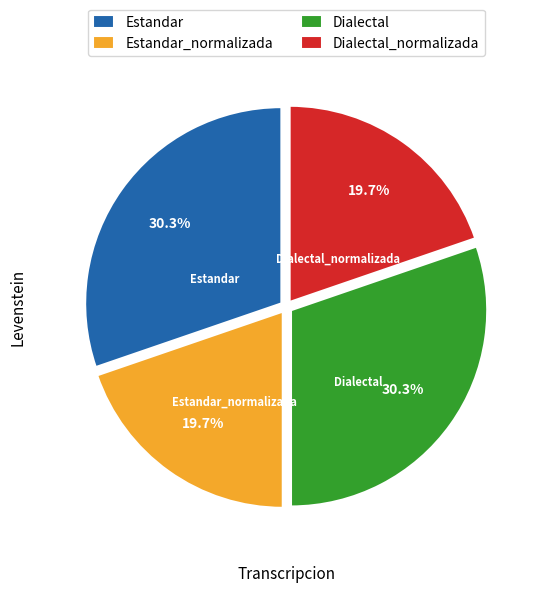

Is there any slice that represents more than half of the pie?

No